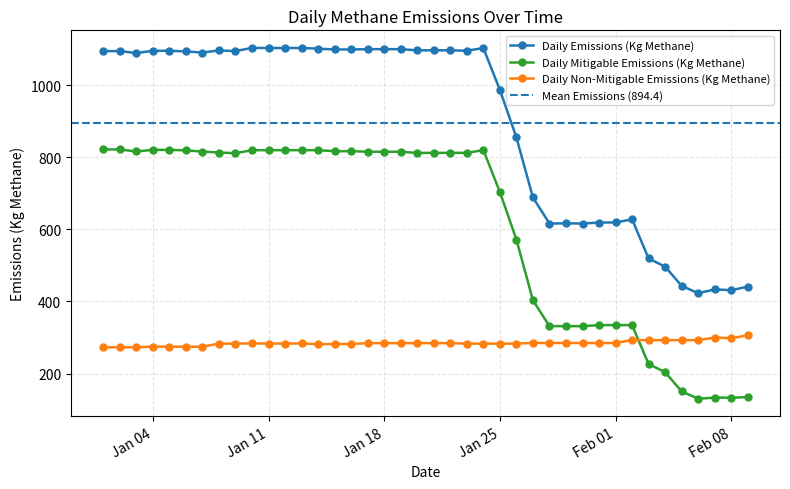

Which category has the lowest value across all series?

2022-02-06